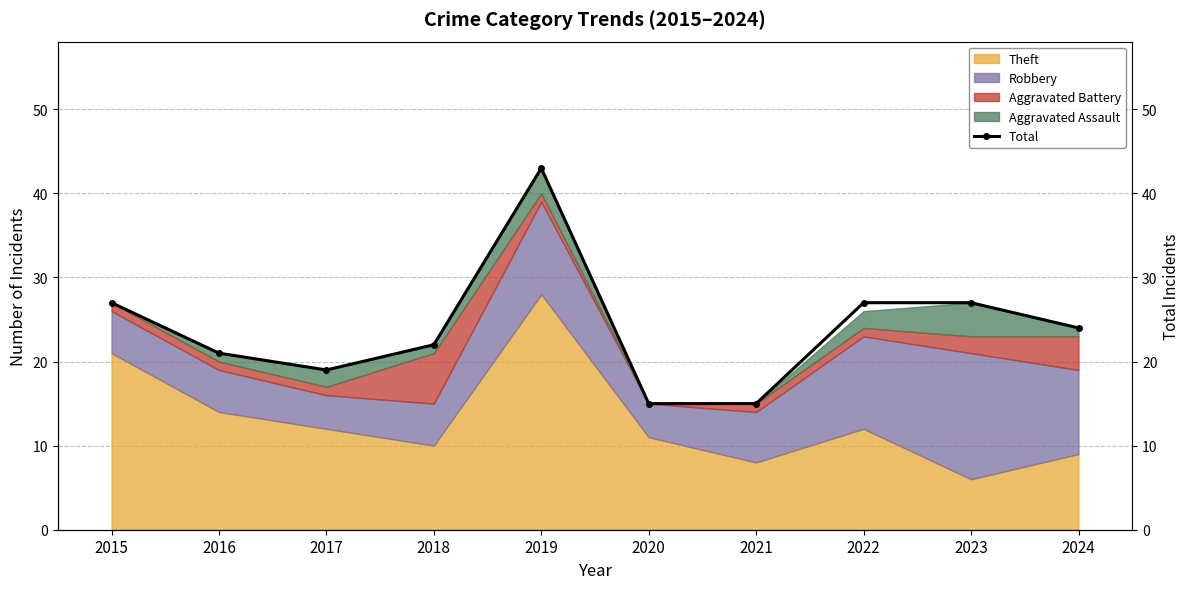

What is the greatest value displayed?

43